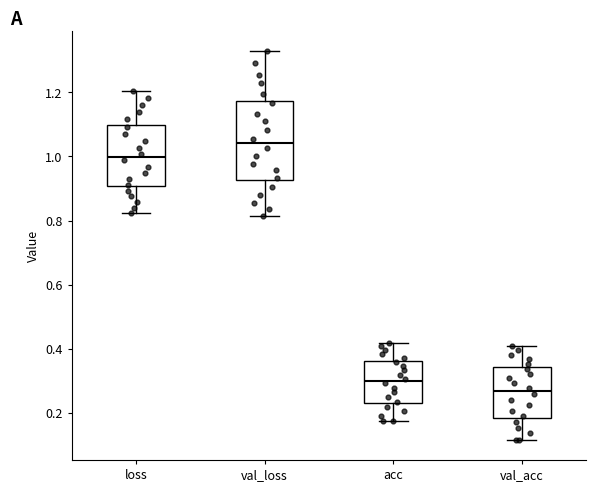

Which box's median line is the highest?

val_loss